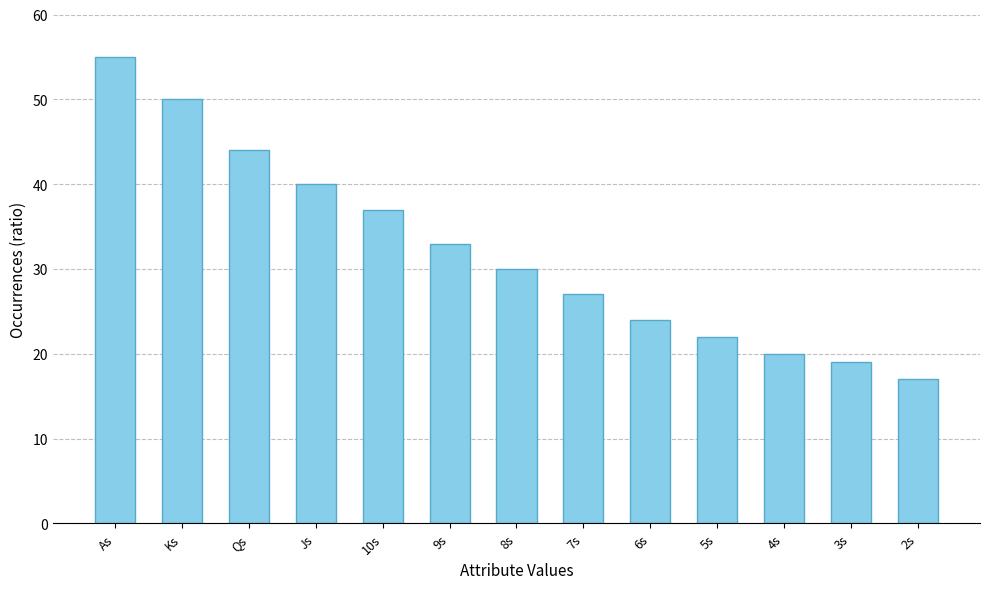

What is the smallest value displayed?

17